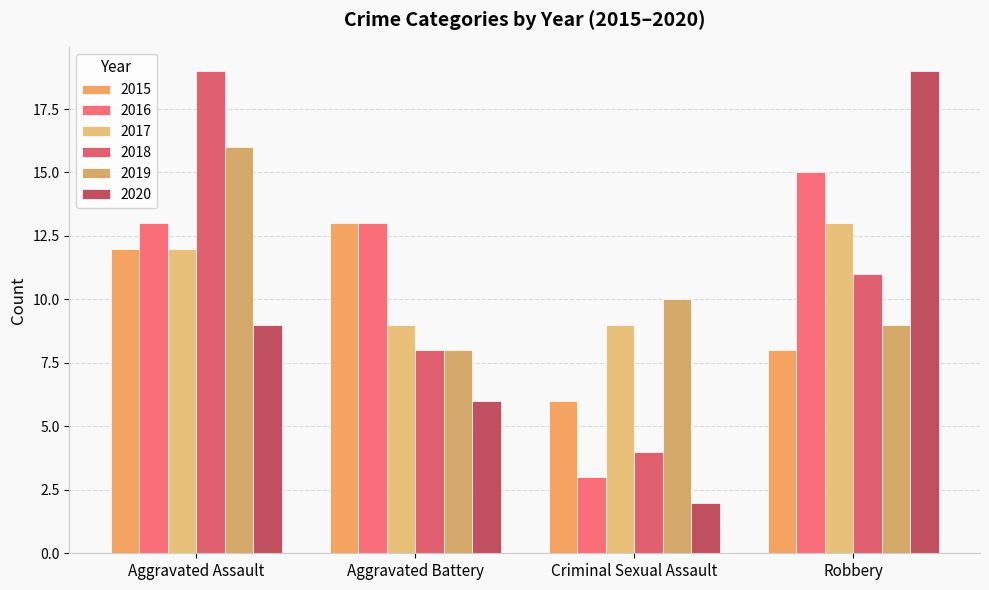

List the labels in order of 2018 value, smallest first.

Criminal Sexual Assault, Aggravated Battery, Robbery, Aggravated Assault